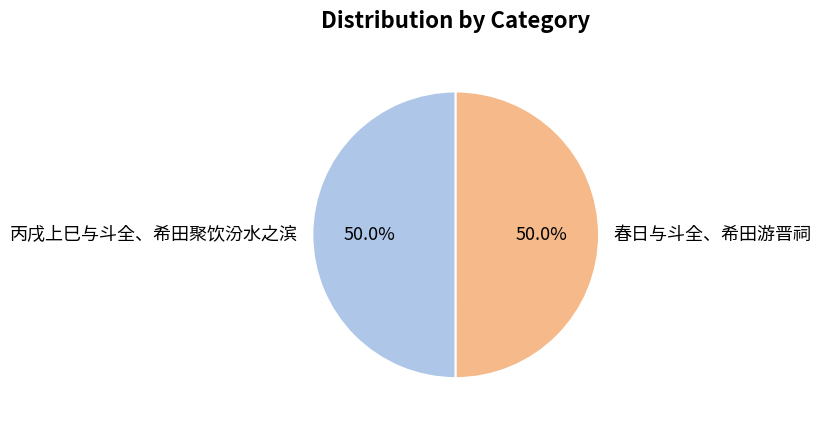

Combined, what portion of the pie is 丙戌上巳与斗全、希田聚饮汾水之滨 and 春日与斗全、希田游晋祠?

100.0%